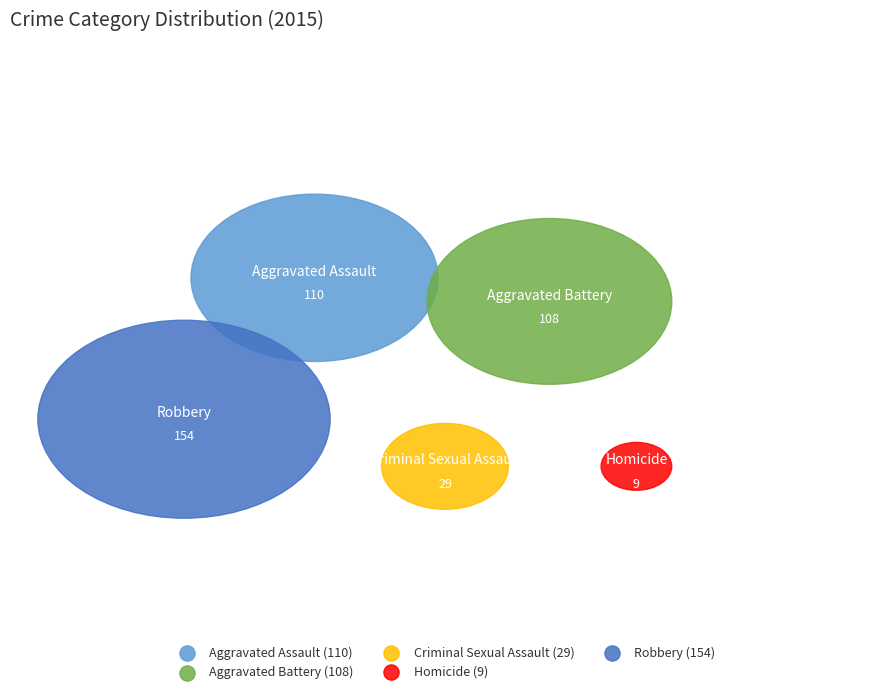

Rank the categories by value from lowest to highest.

Homicide, Criminal Sexual Assault, Aggravated Battery, Aggravated Assault, Robbery